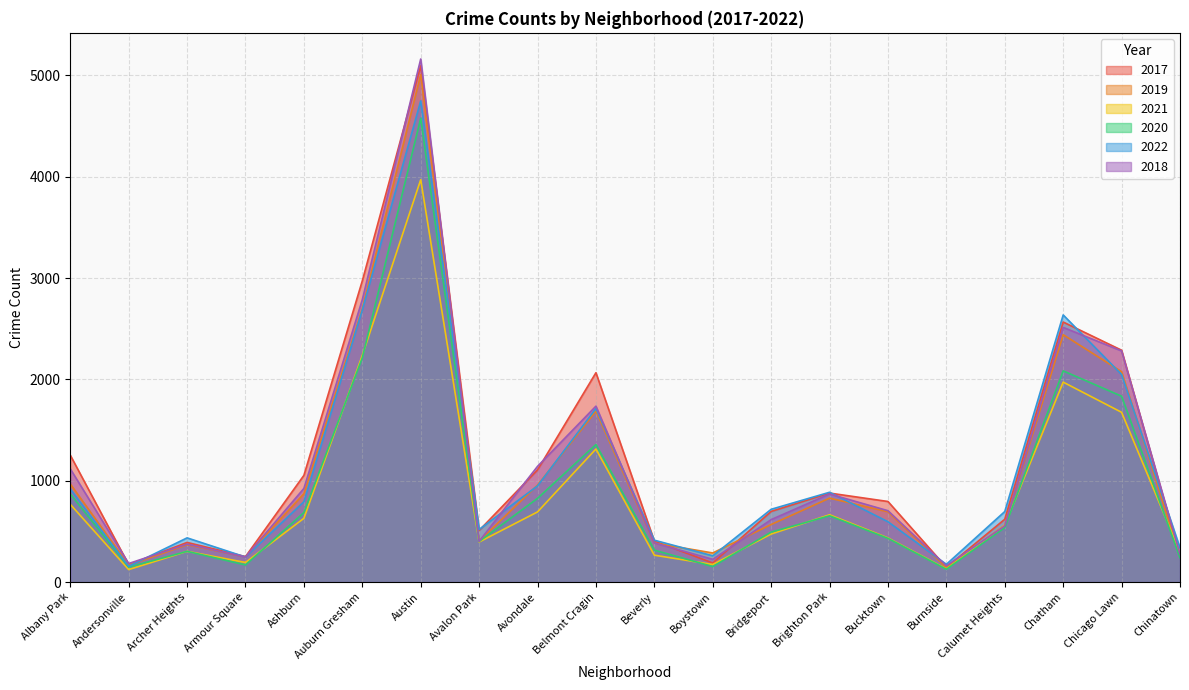

What are all the series names shown in the legend?

2017, 2019, 2021, 2020, 2022, 2018